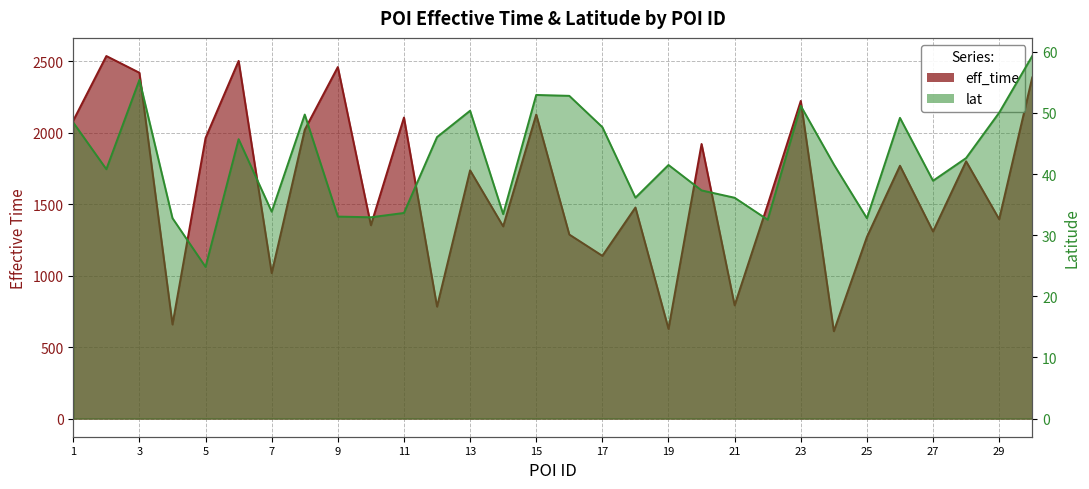

Count the number of categories in the chart.

30